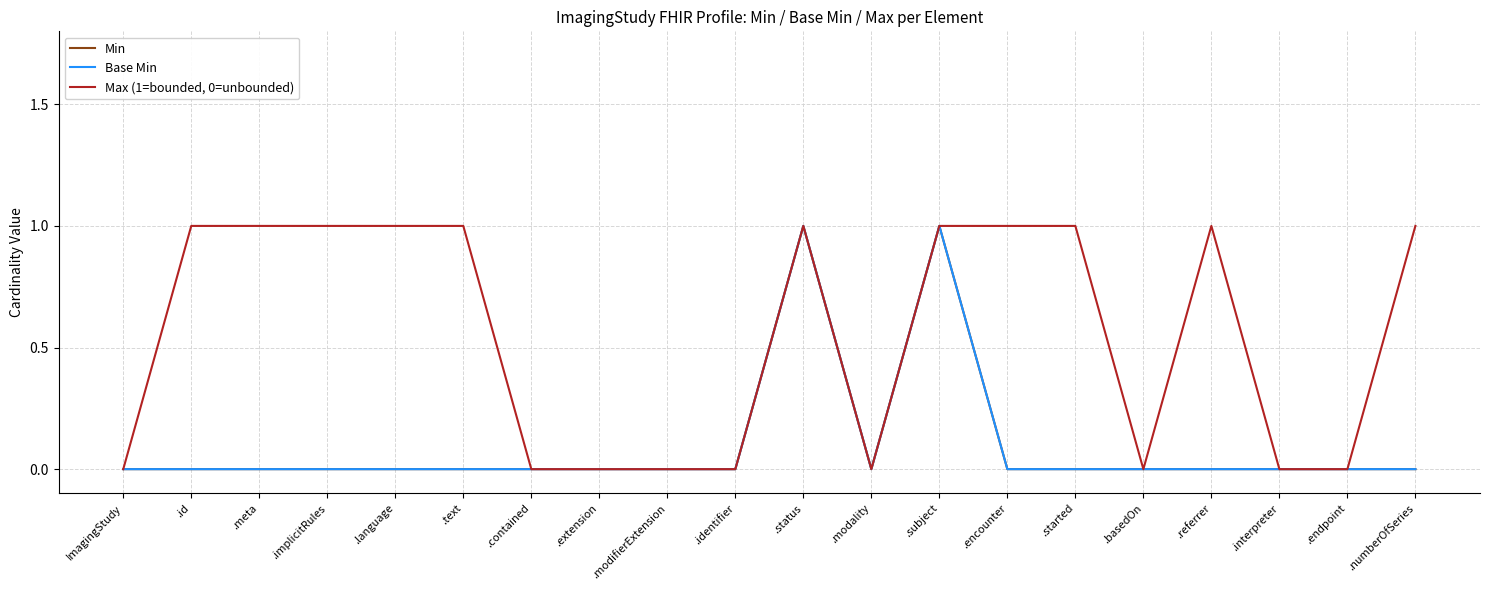

Does the chart display data point markers on the line(s)?

No